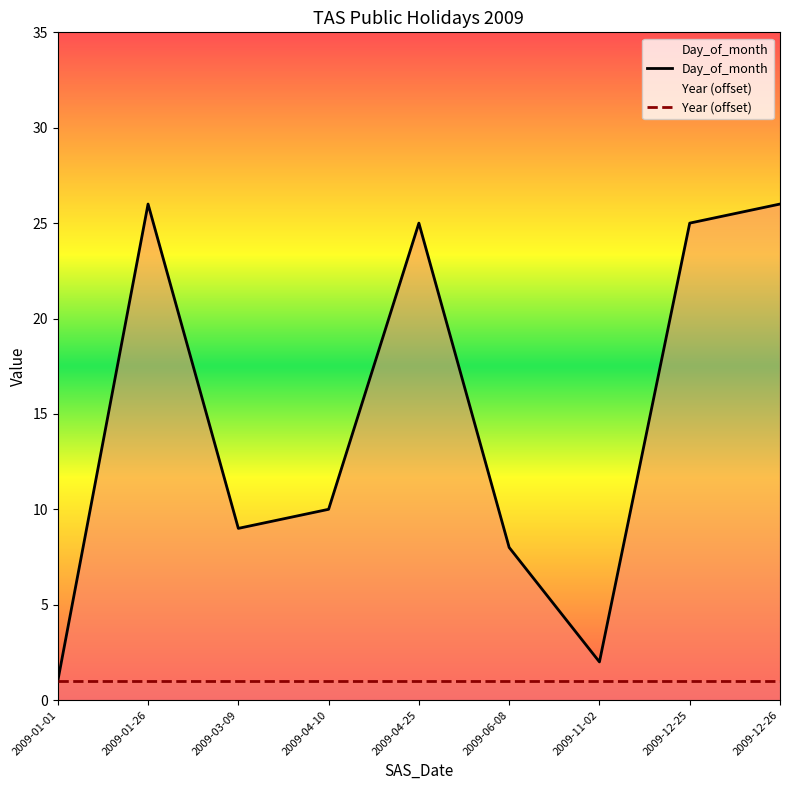

Reading right to left, what are all the values shown in this chart?

2009-12-26=26	2009-12-25=25	2009-11-02=2	2009-06-08=8	2009-04-25=25	2009-04-10=10	2009-03-09=9	2009-01-26=26	2009-01-01=1